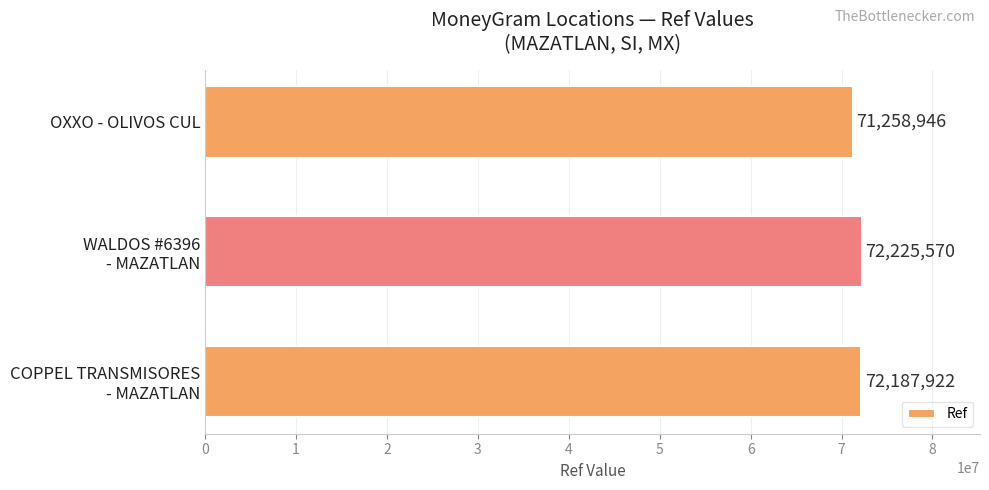

The chart shows a value of 121614716 at OXXO - OLIVOS CUL. True or false?

False